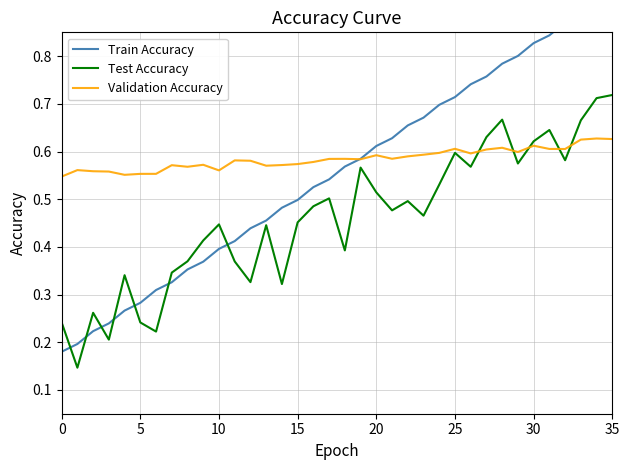

At how many categories does at least one series exceed 0?

36